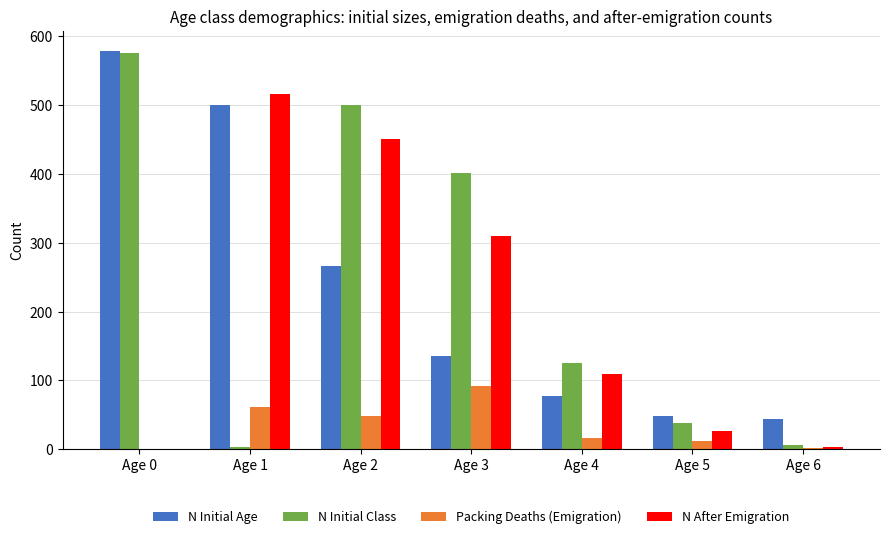

At which category is the sum across all series the highest?

Age 2